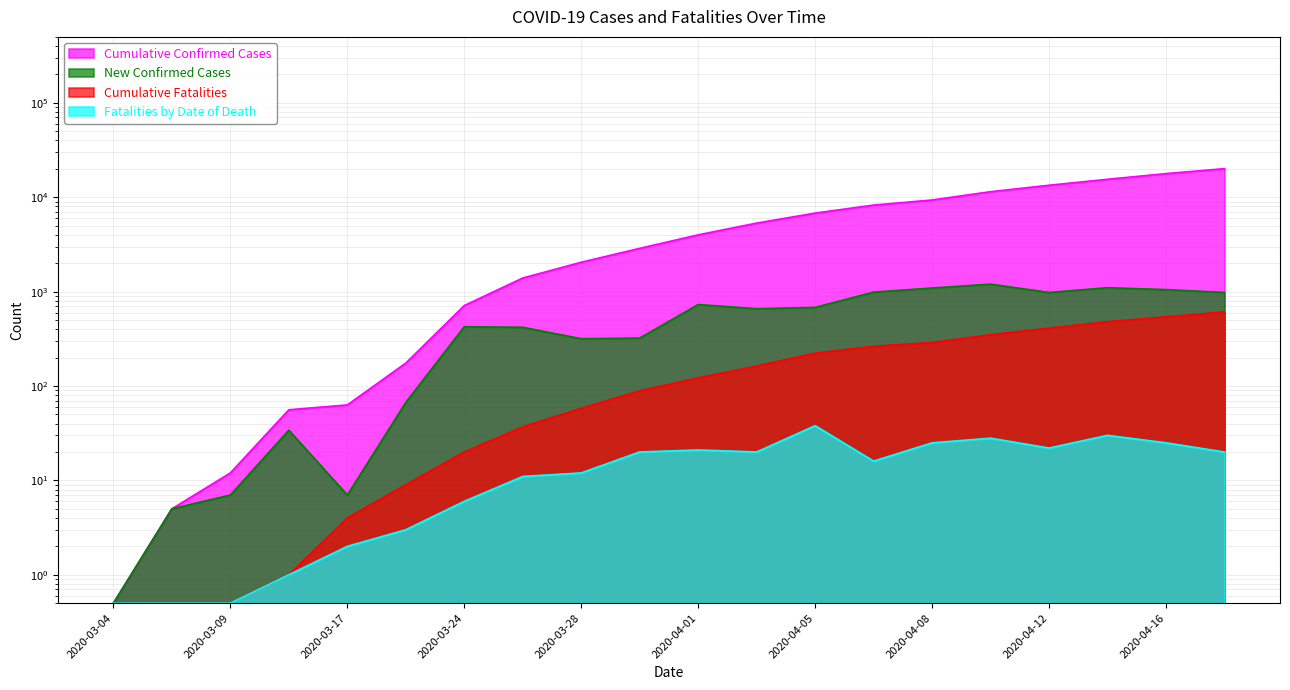

At which category is the sum across all series the highest?

2020-04-18